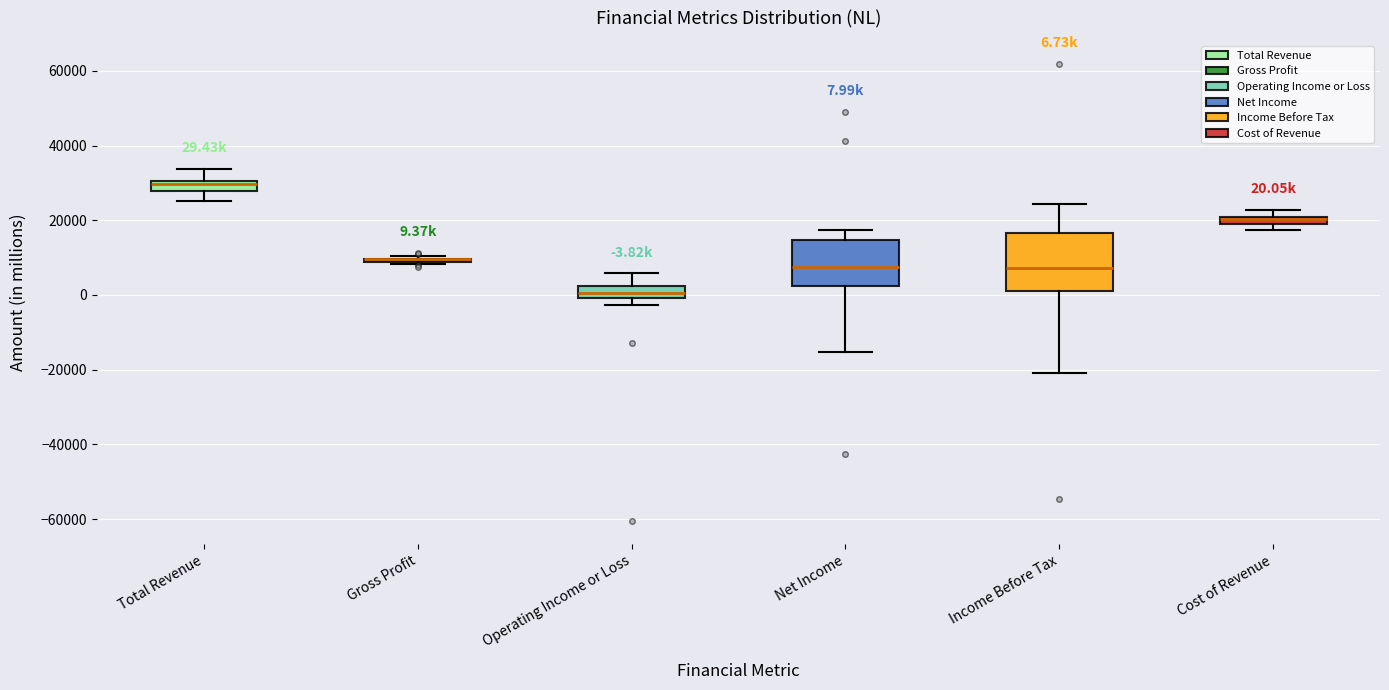

Which box is the tallest, from its lower edge to its upper edge?

Income Before Tax